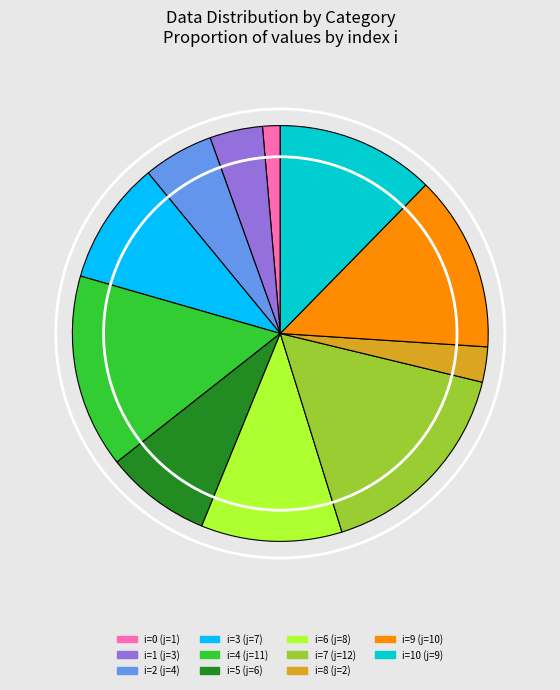

Combined, do i=6 (j=8) and i=2 (j=4) account for over 50%?

No